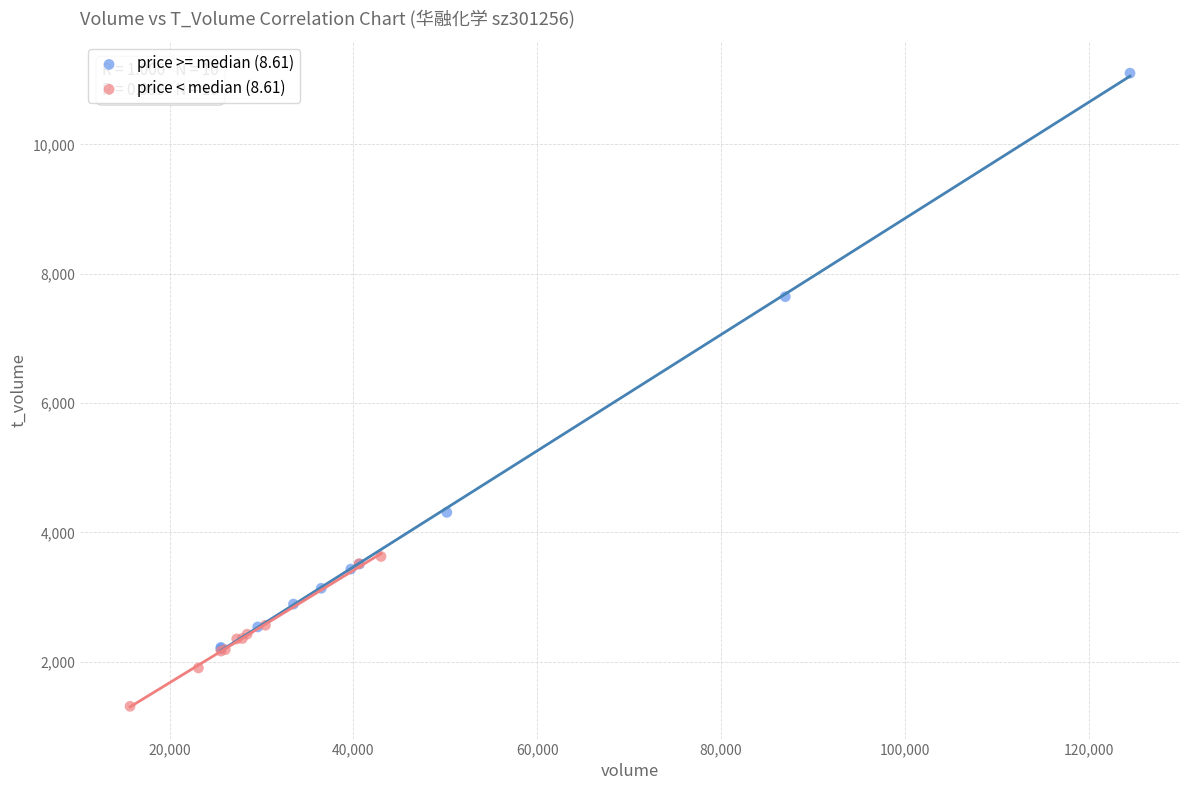

What are all the series names shown in the legend?

price >= median (8.61), price < median (8.61)